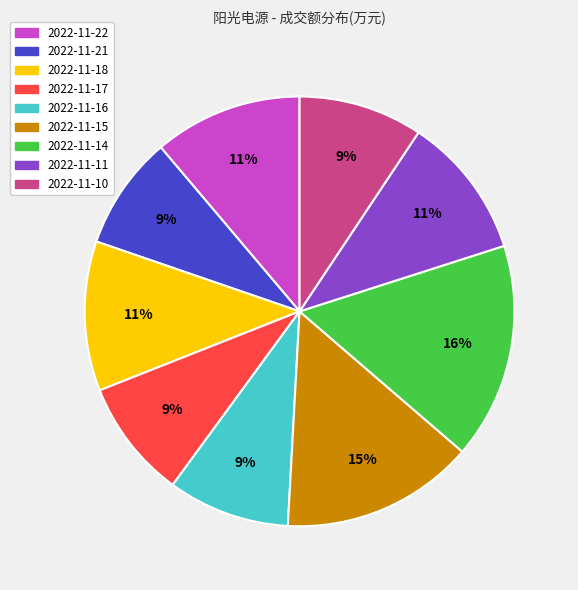

How many segments does this pie chart have?

9